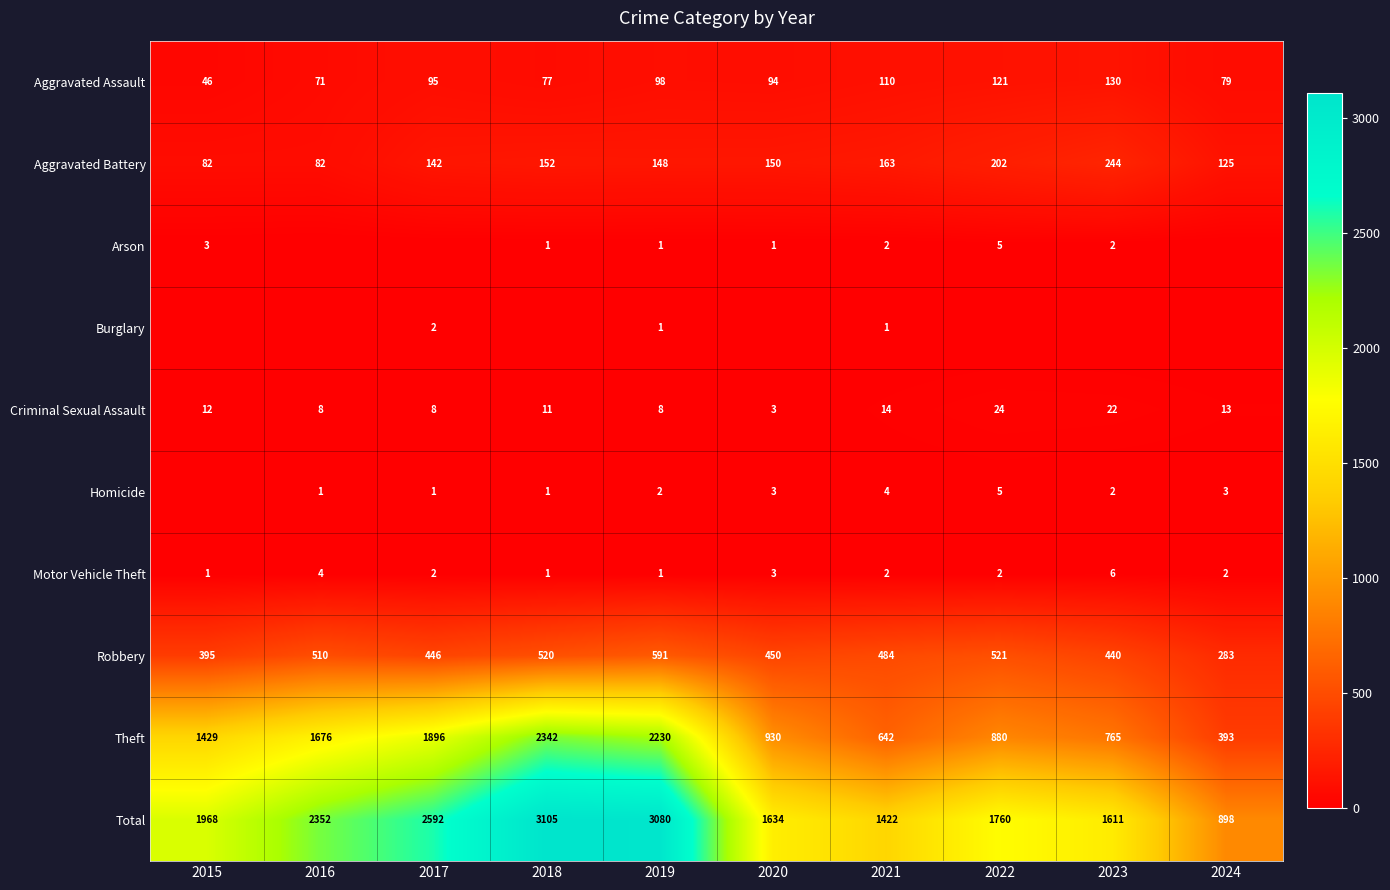

The Homicide series shows 7 at 2021. True or false?

False